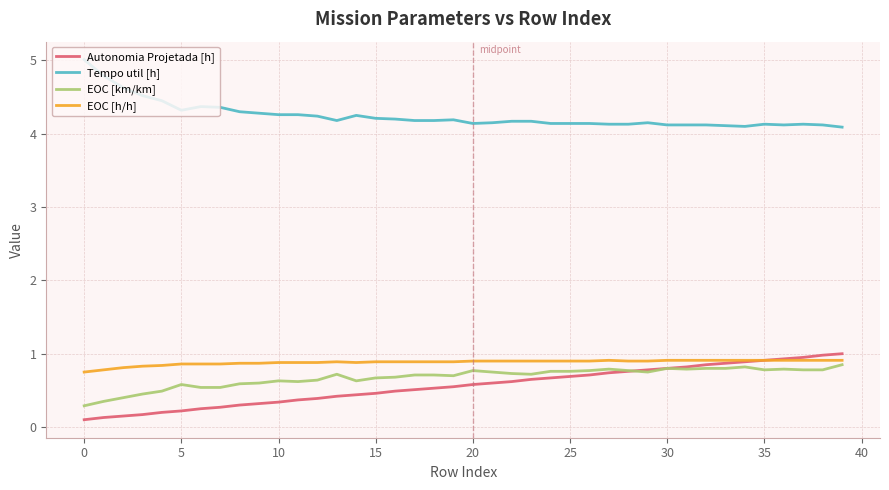

What is the maximum value for Autonomia Projetada [h]?

1.0